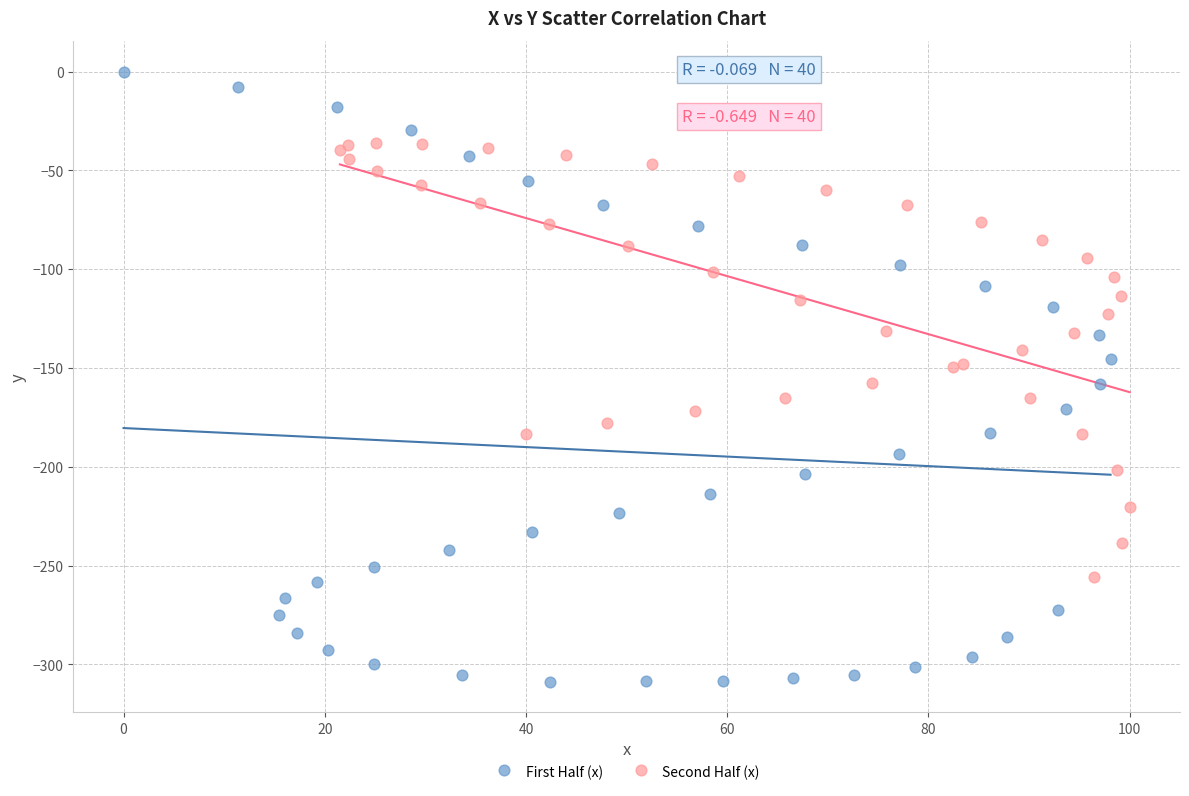

Which series reaches the minimum Y coordinate?

First Half (x)